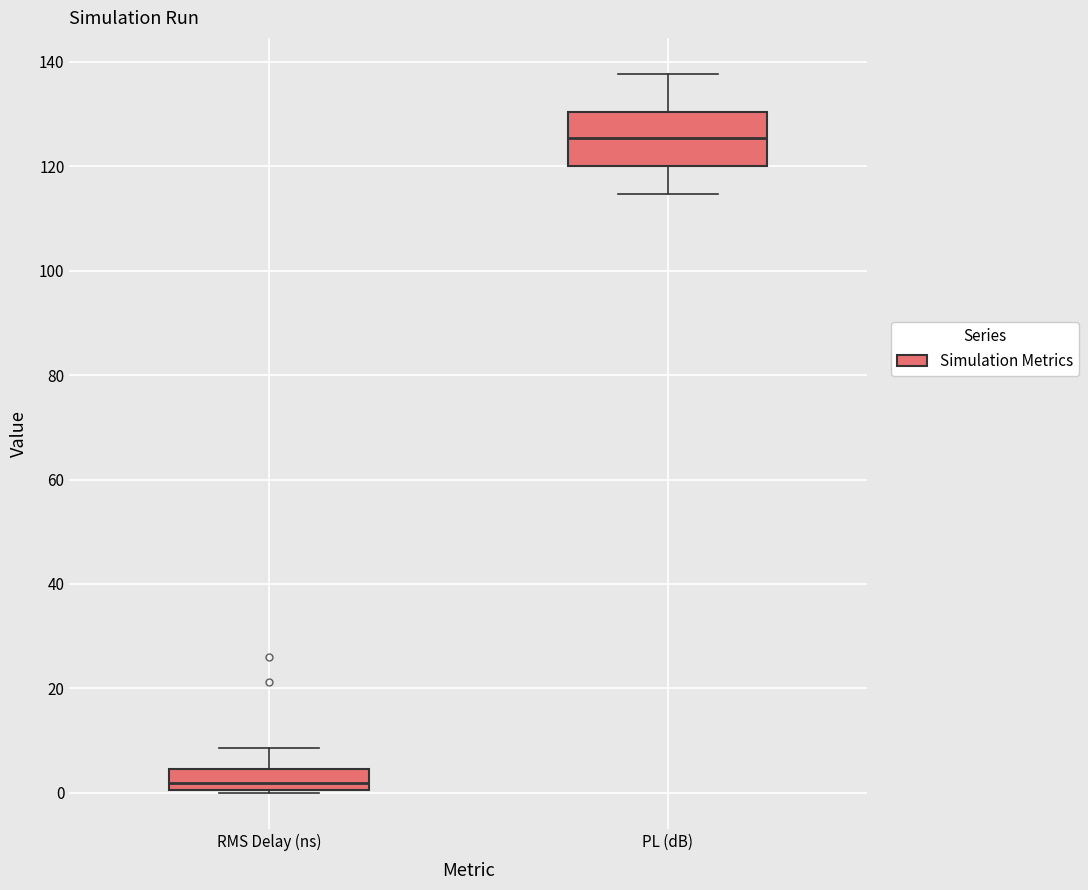

Which box is the tallest, from its lower edge to its upper edge?

PL (dB)